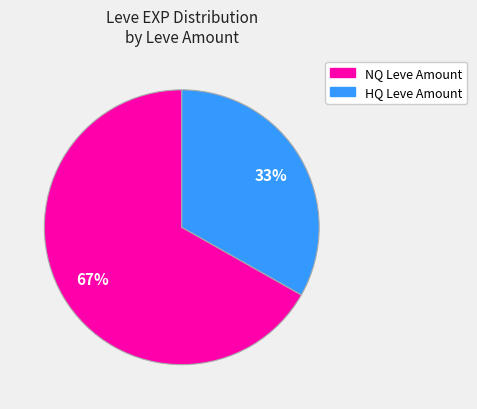

How many segments does this pie chart have?

2